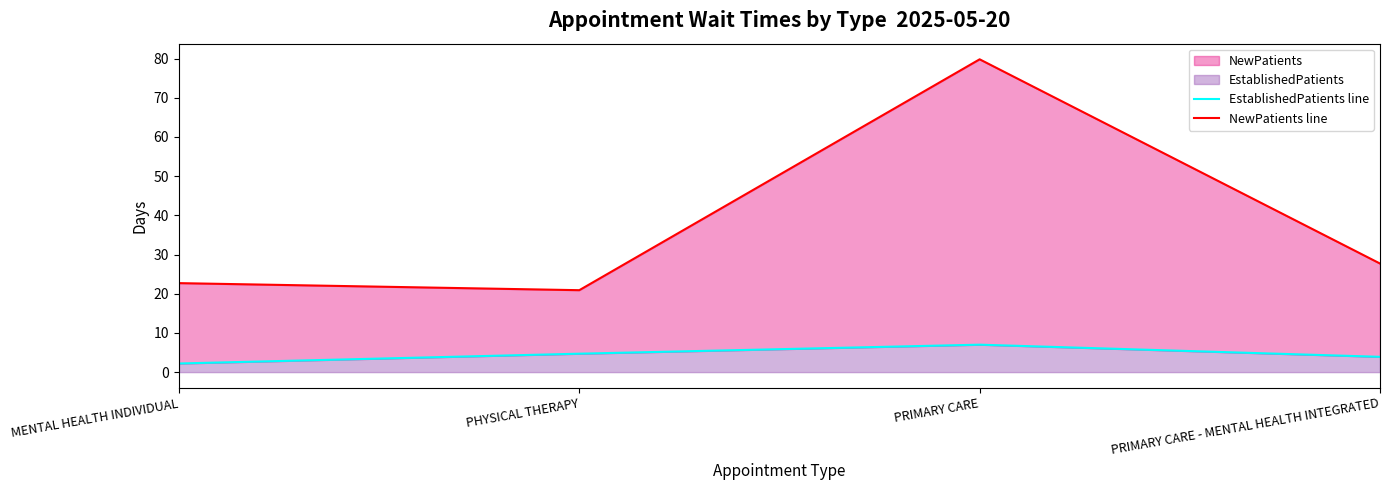

Which category has the highest value in the EstablishedPatients line series?

PRIMARY CARE